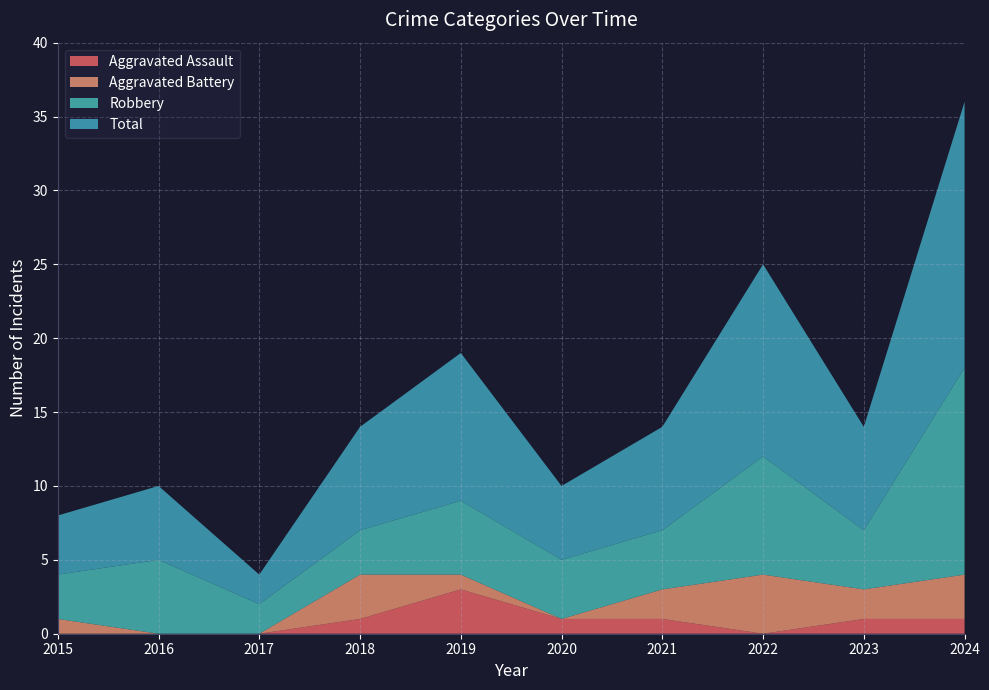

Reading left to right, extract all data points from this chart.

Aggravated Assault: 2015=0	2016=0	2017=0	2018=1	2019=3	2020=1	2021=1	2022=0	2023=1	2024=1
Aggravated Battery: 2015=1	2016=0	2017=0	2018=3	2019=1	2020=0	2021=2	2022=4	2023=2	2024=3
Robbery: 2015=3	2016=5	2017=2	2018=3	2019=5	2020=4	2021=4	2022=8	2023=4	2024=14
Total: 2015=4	2016=5	2017=2	2018=7	2019=10	2020=5	2021=7	2022=13	2023=7	2024=18